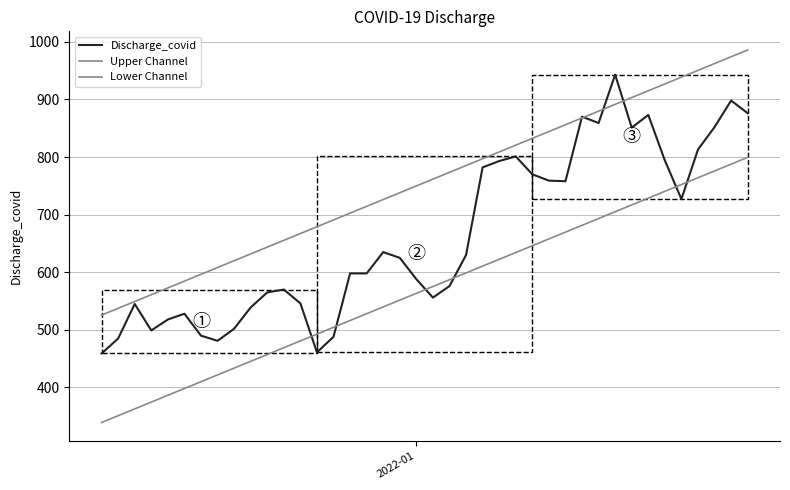

Which series has the largest total across all categories?

Upper Channel